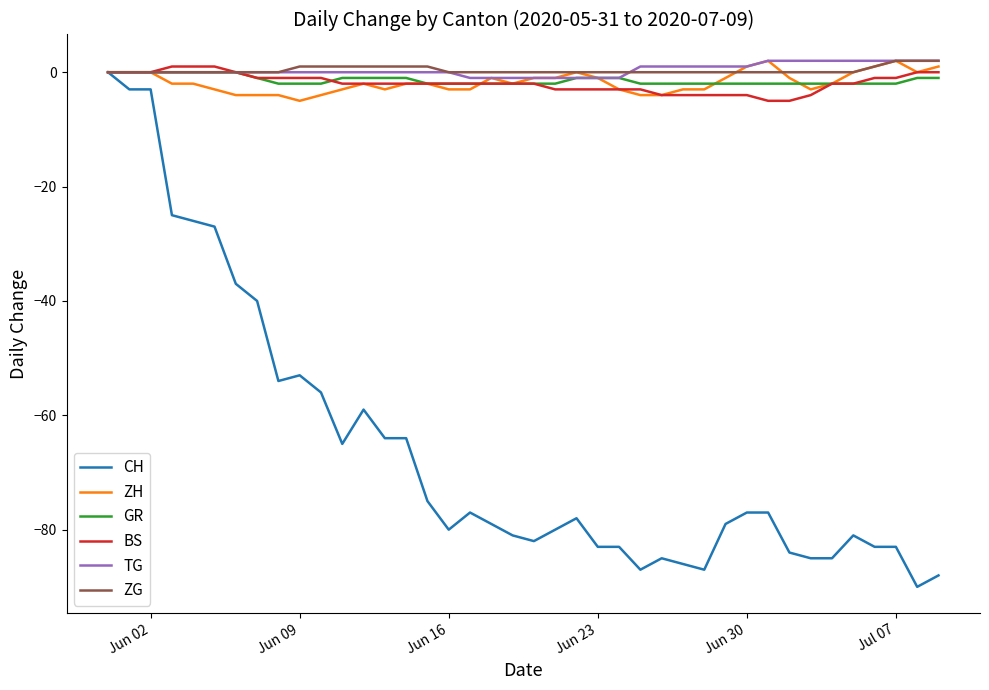

Count the GR values in the range -2 to -1.

33